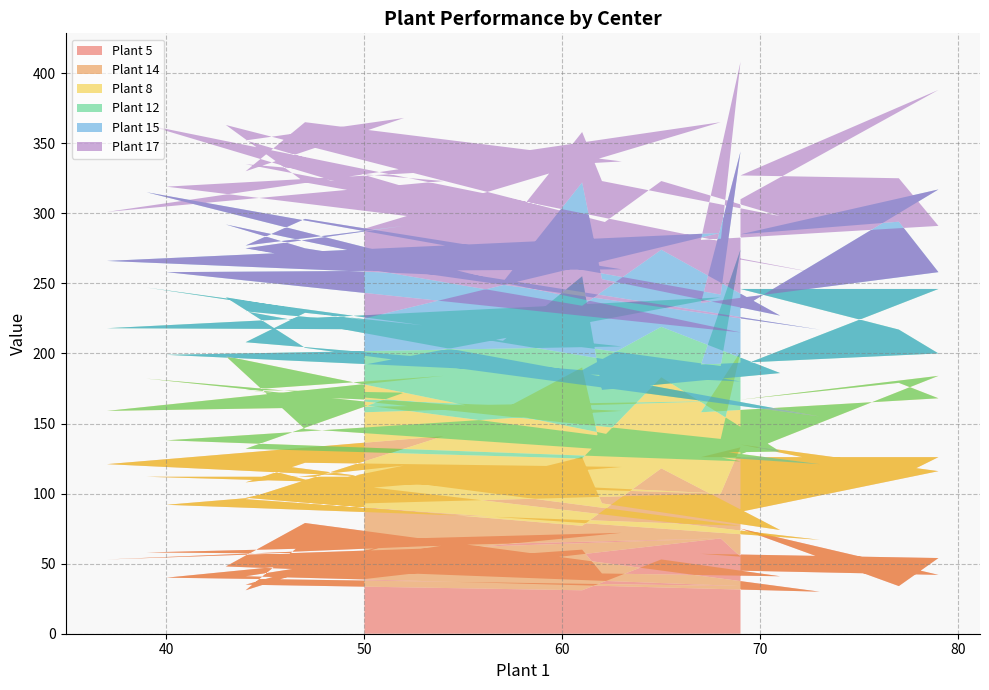

Reading left to right, what are all the values shown in this chart?

Plant 5: 39	68	53	63	41	30	79	48	34	40	72	66	31	67	35	31	53	41	43	60	56	58	68	55	57	54	34	75	42	45
Plant 14: 54	32	68	78	55	37	31	77	43	52	47	56	77	53	62	46	65	33	50	66	56	54	32	78	69	72	78	60	74	42
Plant 8: 65	66	38	43	78	54	36	73	46	46	40	47	66	52	35	48	65	56	35	64	48	70	39	68	32	42	67	32	68	41
Plant 12: 34	74	59	33	56	34	58	42	57	61	46	60	34	47	76	63	36	56	46	65	49	65	52	73	34	32	38	79	62	63
Plant 15: 33	46	48	39	45	62	71	52	35	59	55	67	69	72	67	46	55	41	79	67	42	68	51	70	44	58	77	39	71	41
Plant 17: 64	79	35	67	60	40	47	71	54	61	77	69	53	77	77	48	49	71	70	36	36	48	38	64	45	33	31	42	71	78